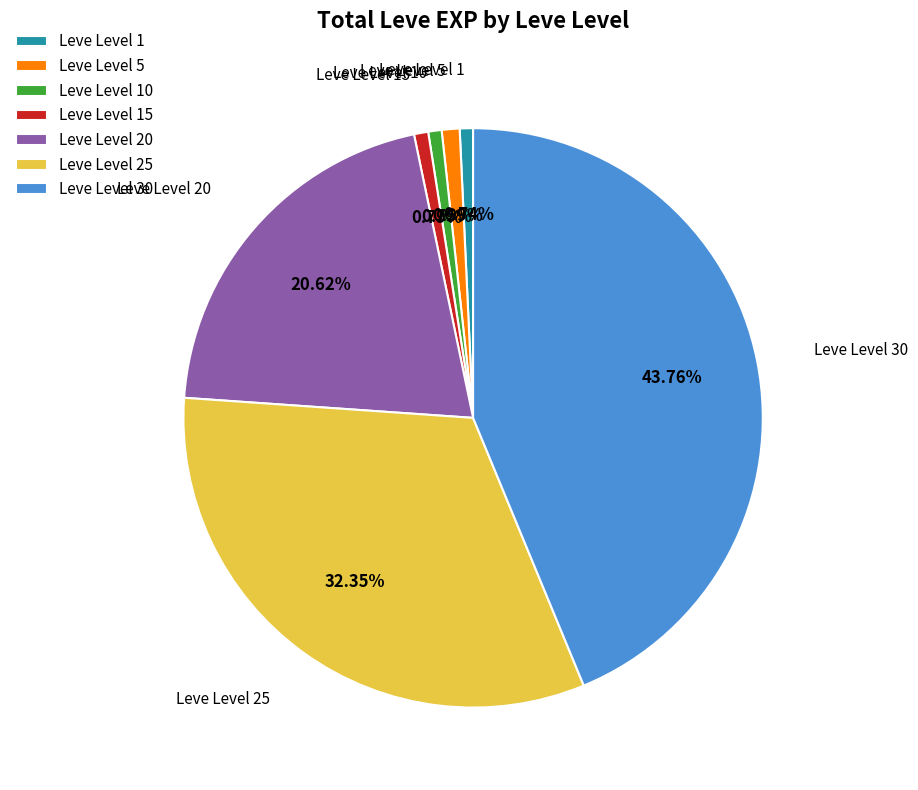

Which category has the biggest portion of the pie?

Leve Level 30